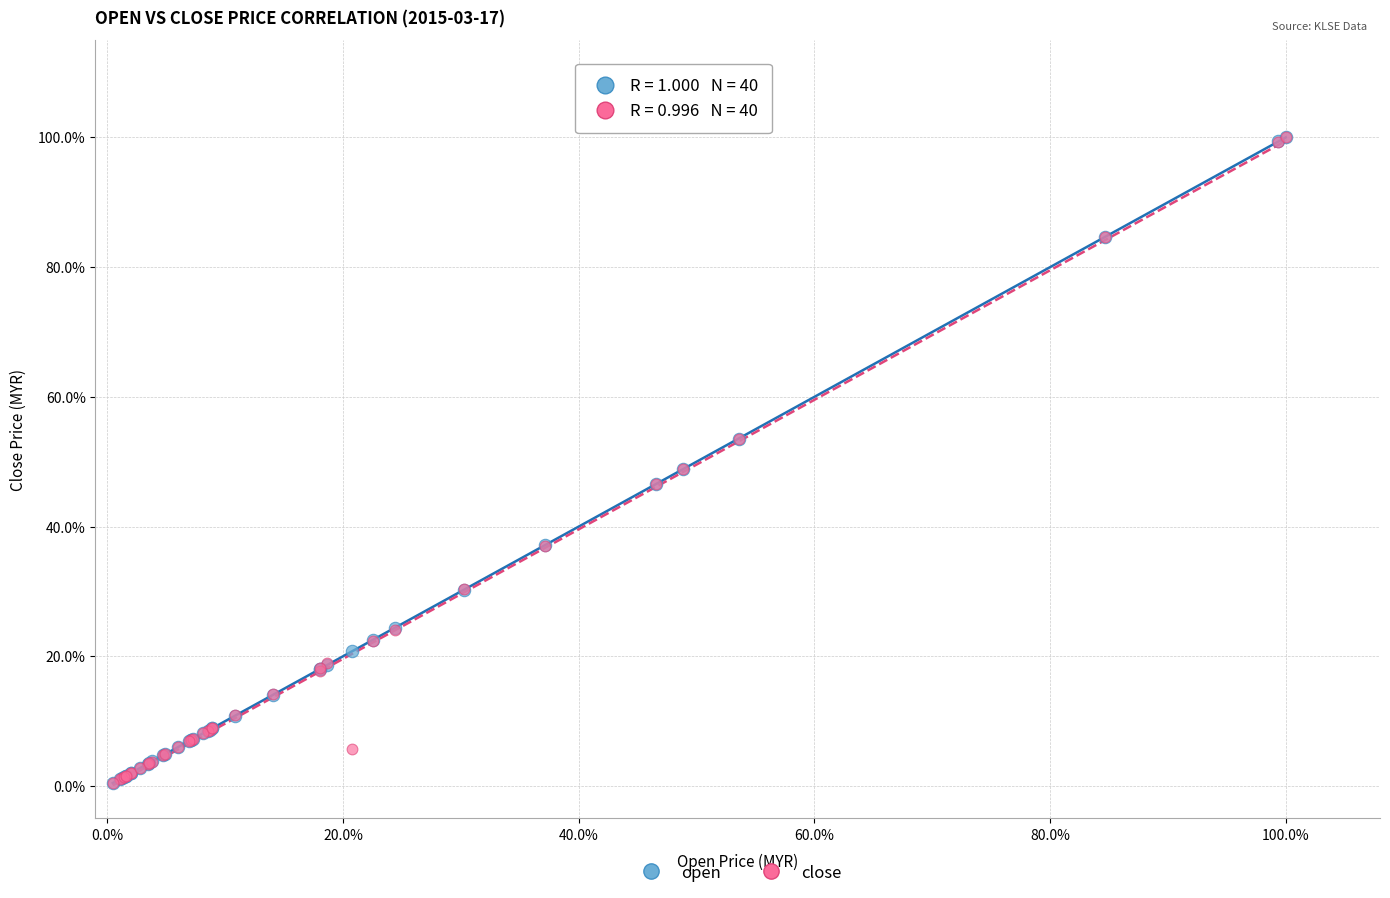

What are all the series names shown in the legend?

open, close